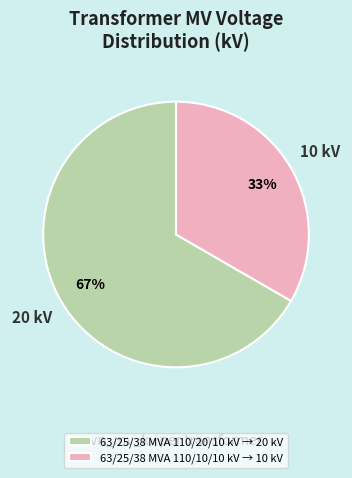

What is the largest slice in the pie chart?

63/25/38 MVA 110/20/10 kV